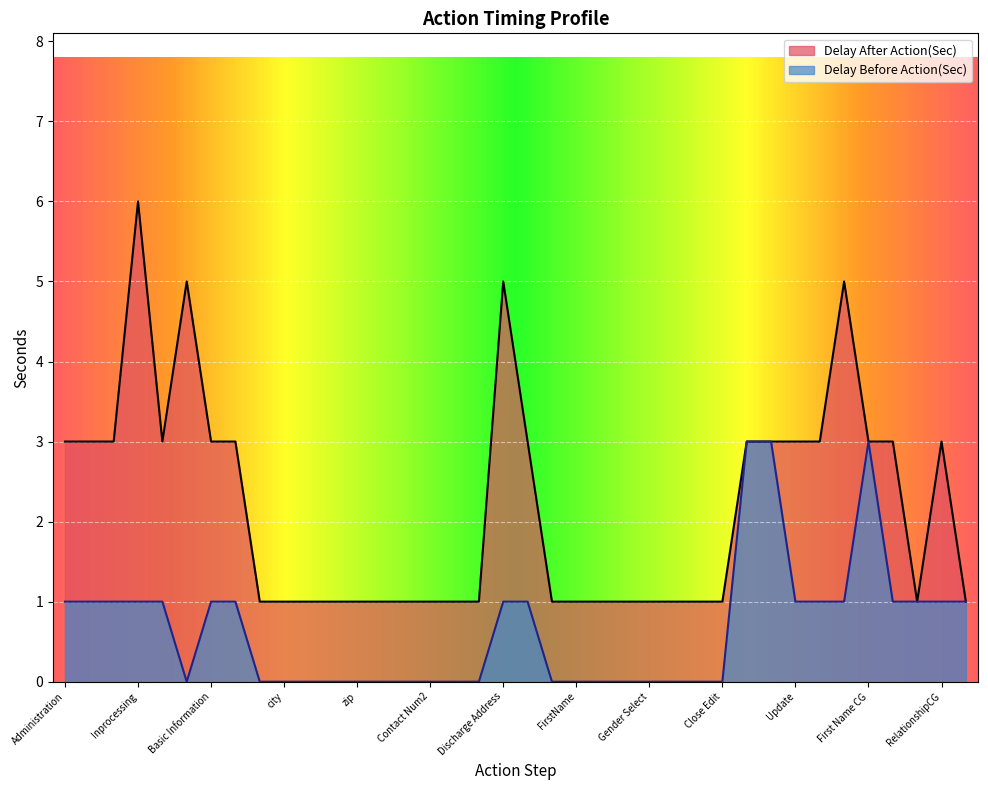

At which category is the sum across all series the highest?

Inprocessing